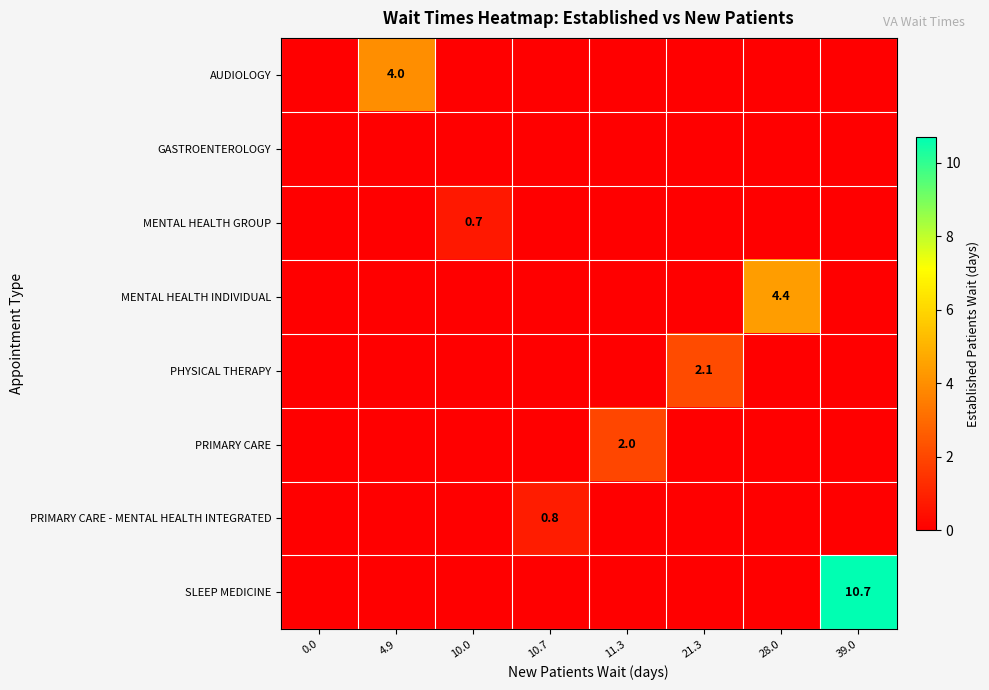

Is it true that AUDIOLOGY equals 1.9 at 4.9?

False